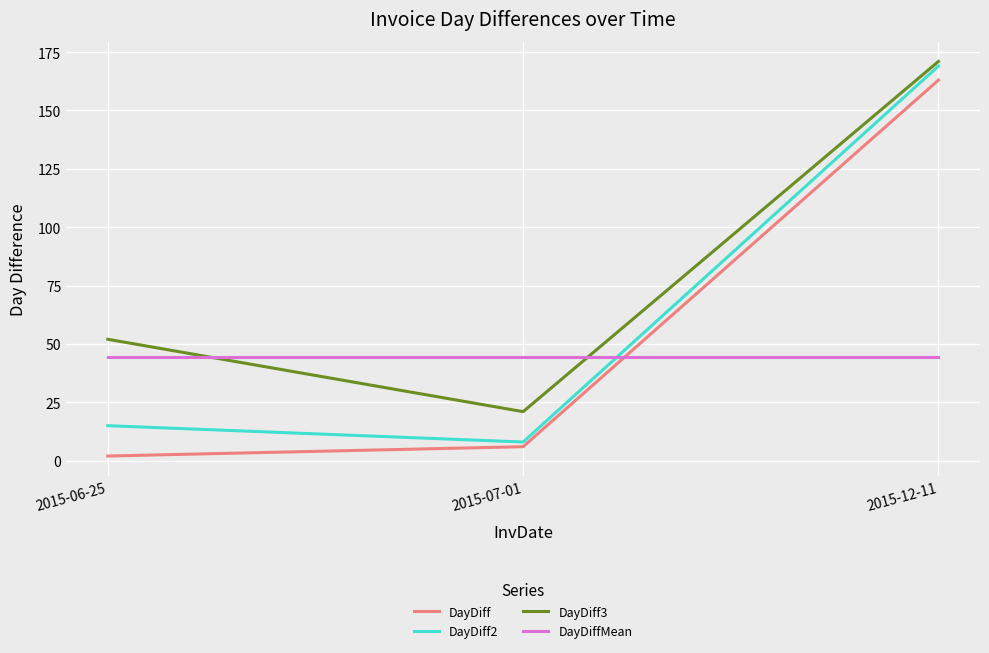

Does the chart display data point markers on the line(s)?

No